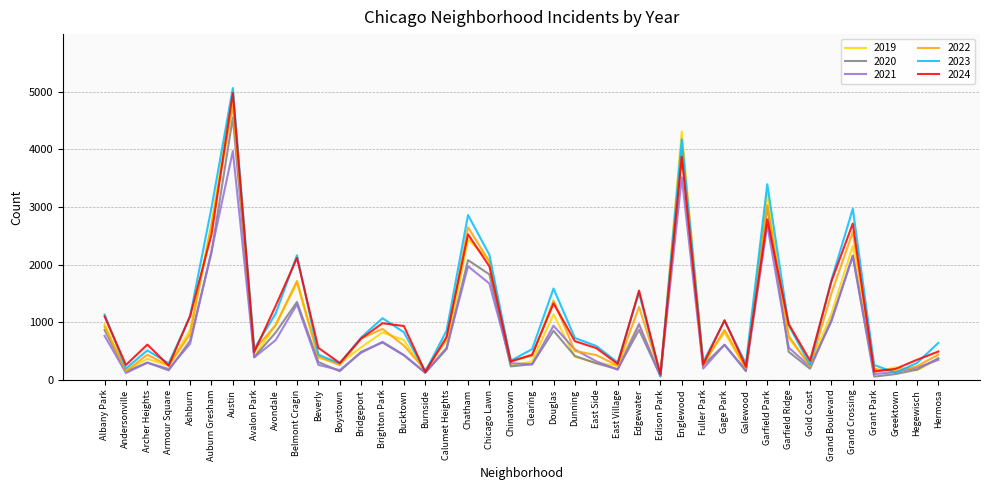

True or false: 2024 has a value of 3407 at Chicago Lawn.

False